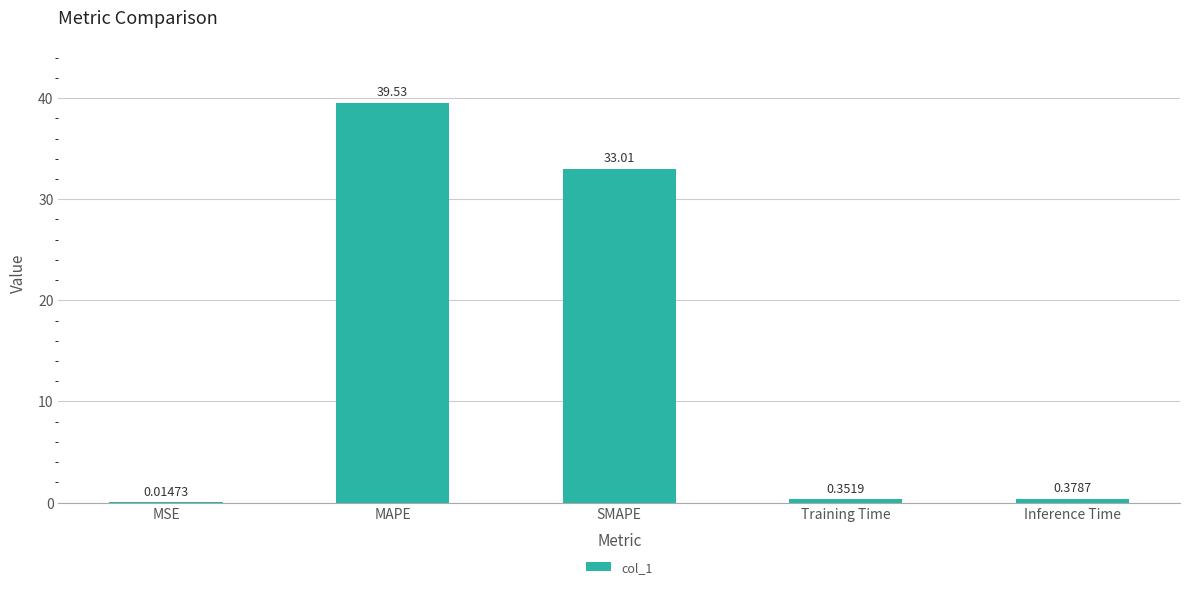

What is the sum of the values at Training Time and MAPE?

39.9